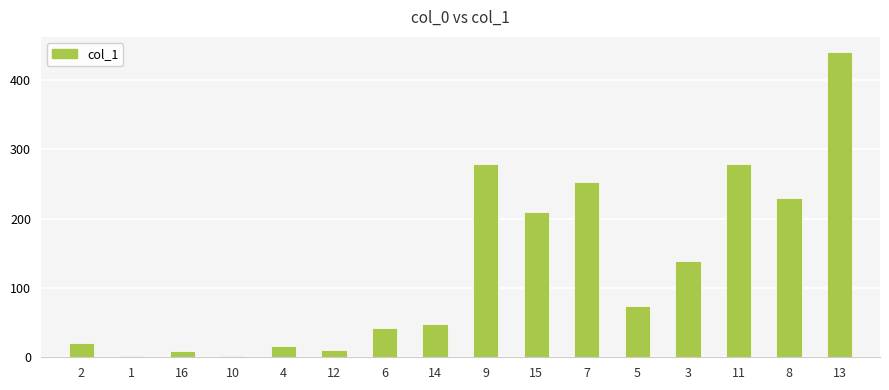

What is the ratio of the value at 6 to the value at 2?

2.0